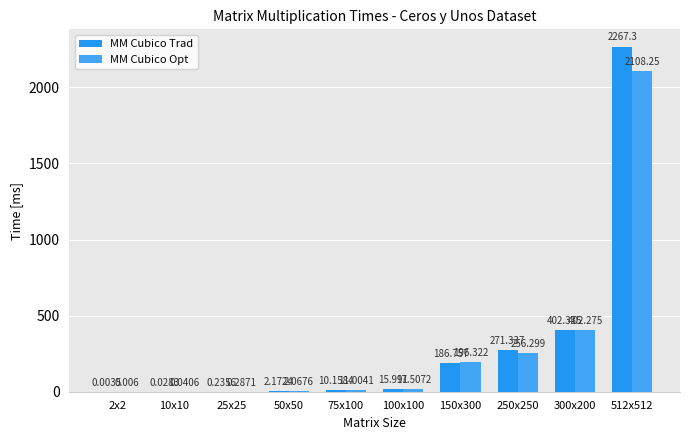

How many data points in MM Cubico Opt are above 17?

5